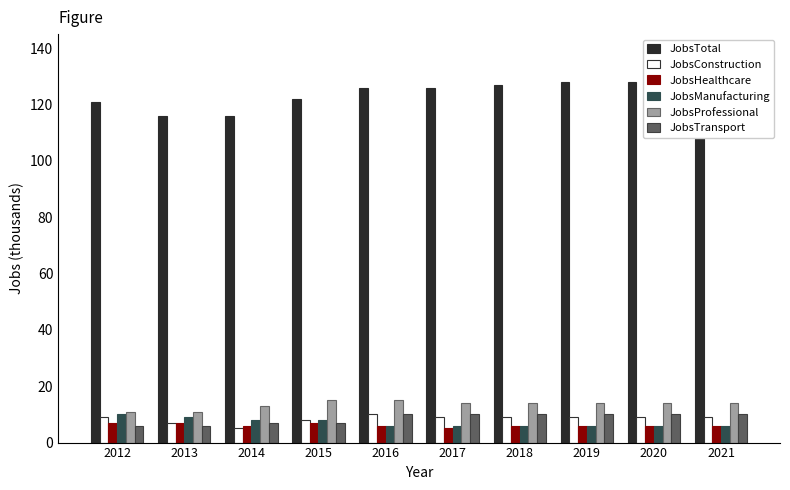

List the series in order of their peak value, lowest first.

JobsHealthcare, JobsConstruction, JobsManufacturing, JobsTransport, JobsProfessional, JobsTotal